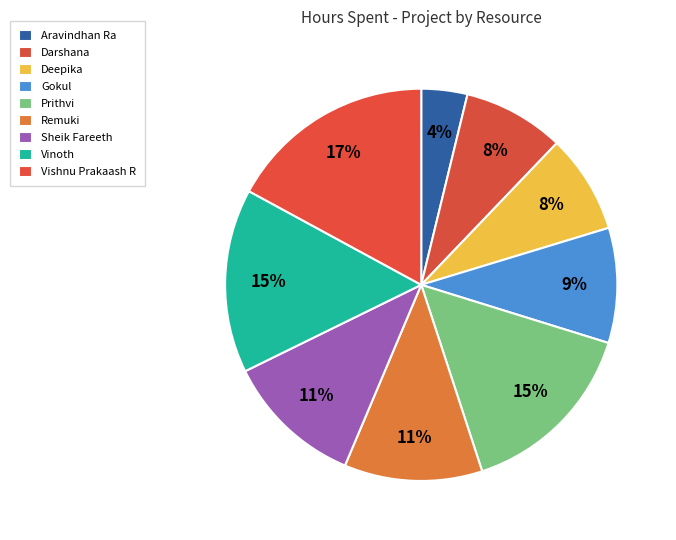

What is the change in value from Aravindhan Ra to Gokul?

+1.5